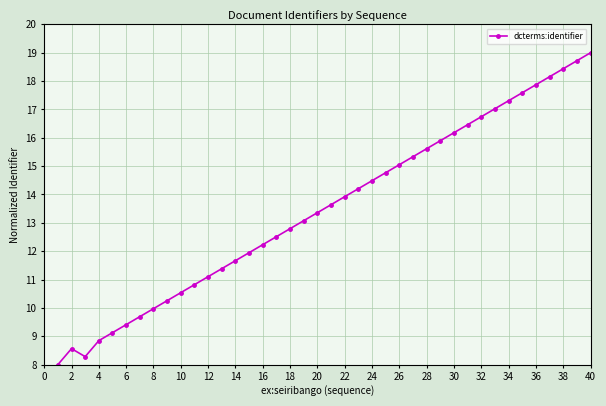

How many points are higher than both their immediate neighbors (excluding endpoints)?

1